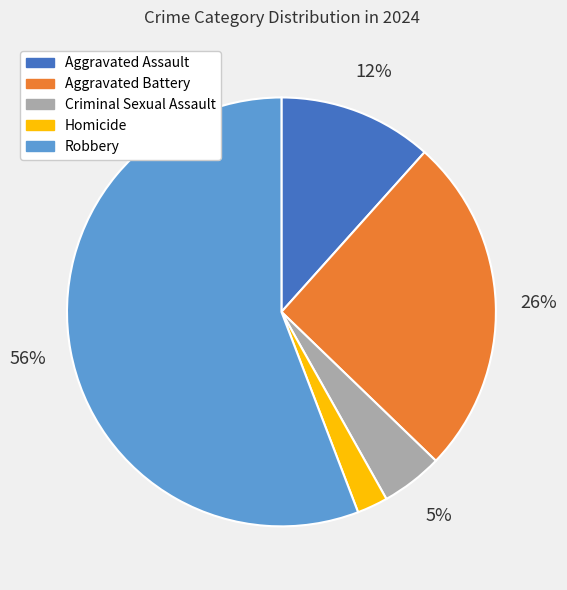

Approximately how many times larger is the value at Aggravated Battery compared to Aggravated Assault?

2.2